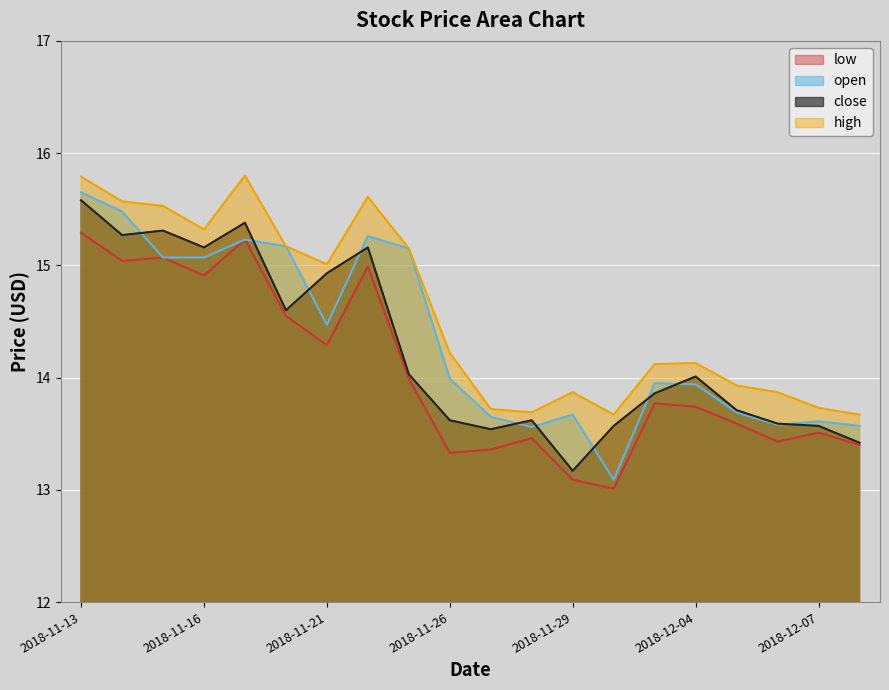

Which series has the largest range (max minus min)?

open